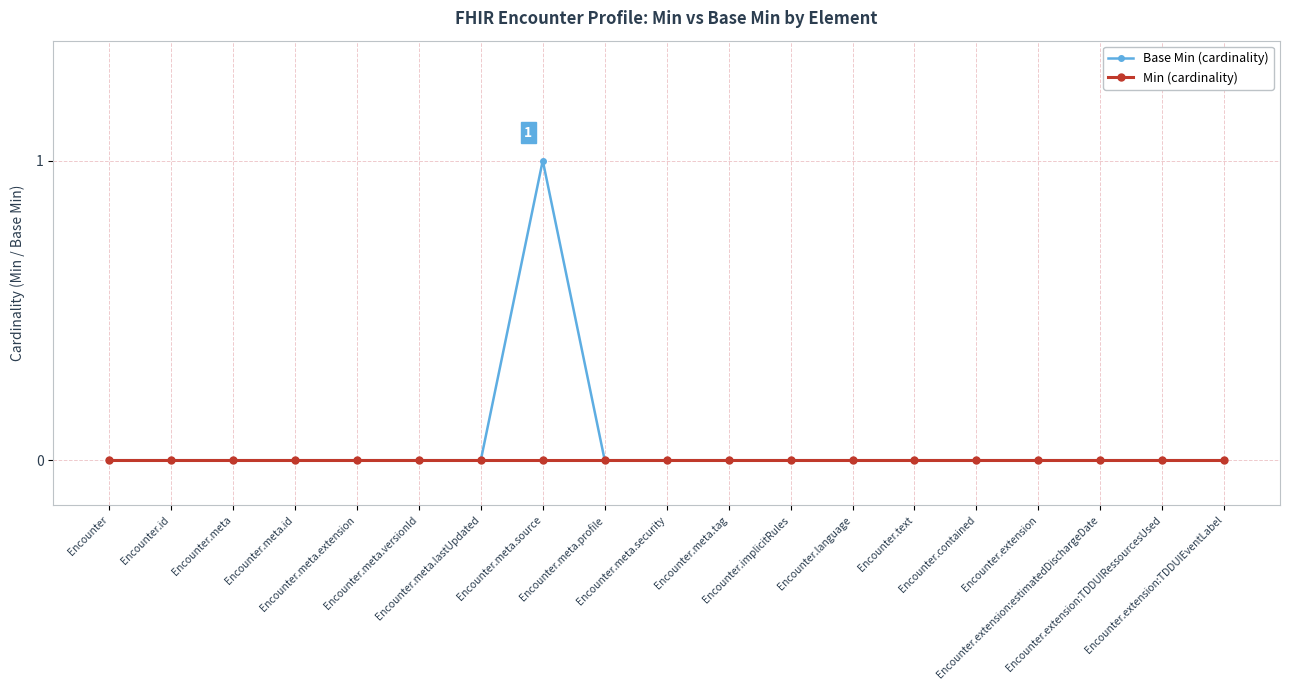

What is the sum of all Base Min (cardinality) values?

1